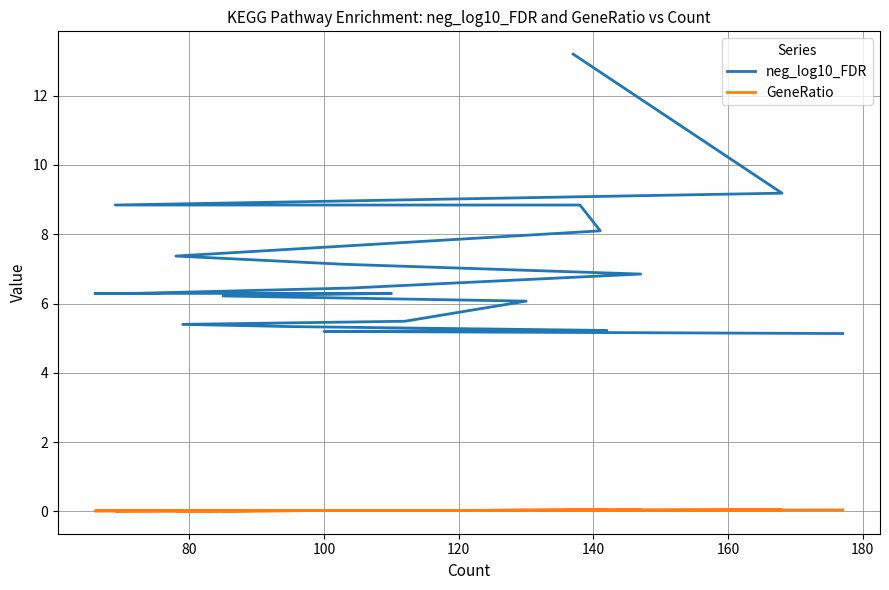

True or false: GeneRatio and neg_log10_FDR cross at least once.

False